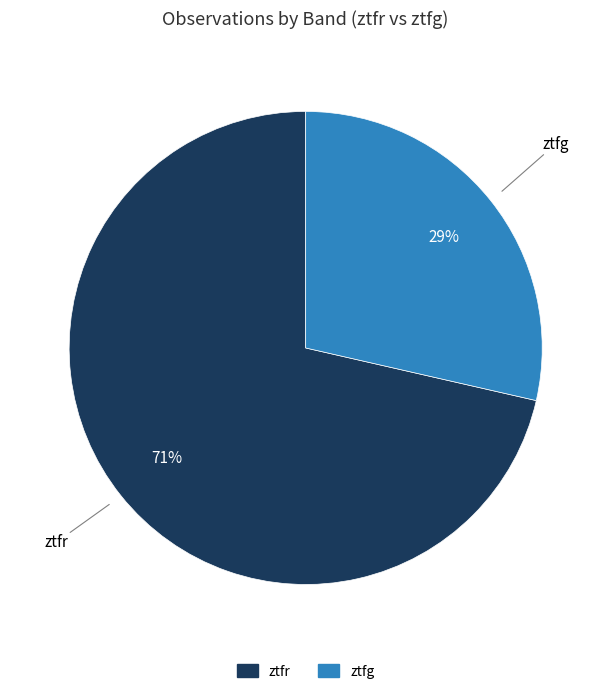

The ztfg slice represents 29% of the pie. True or false?

True